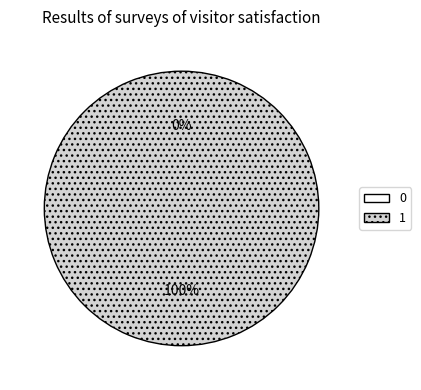

To the nearest percent, what is the difference between the 1 and 0 slice percentages?

100%